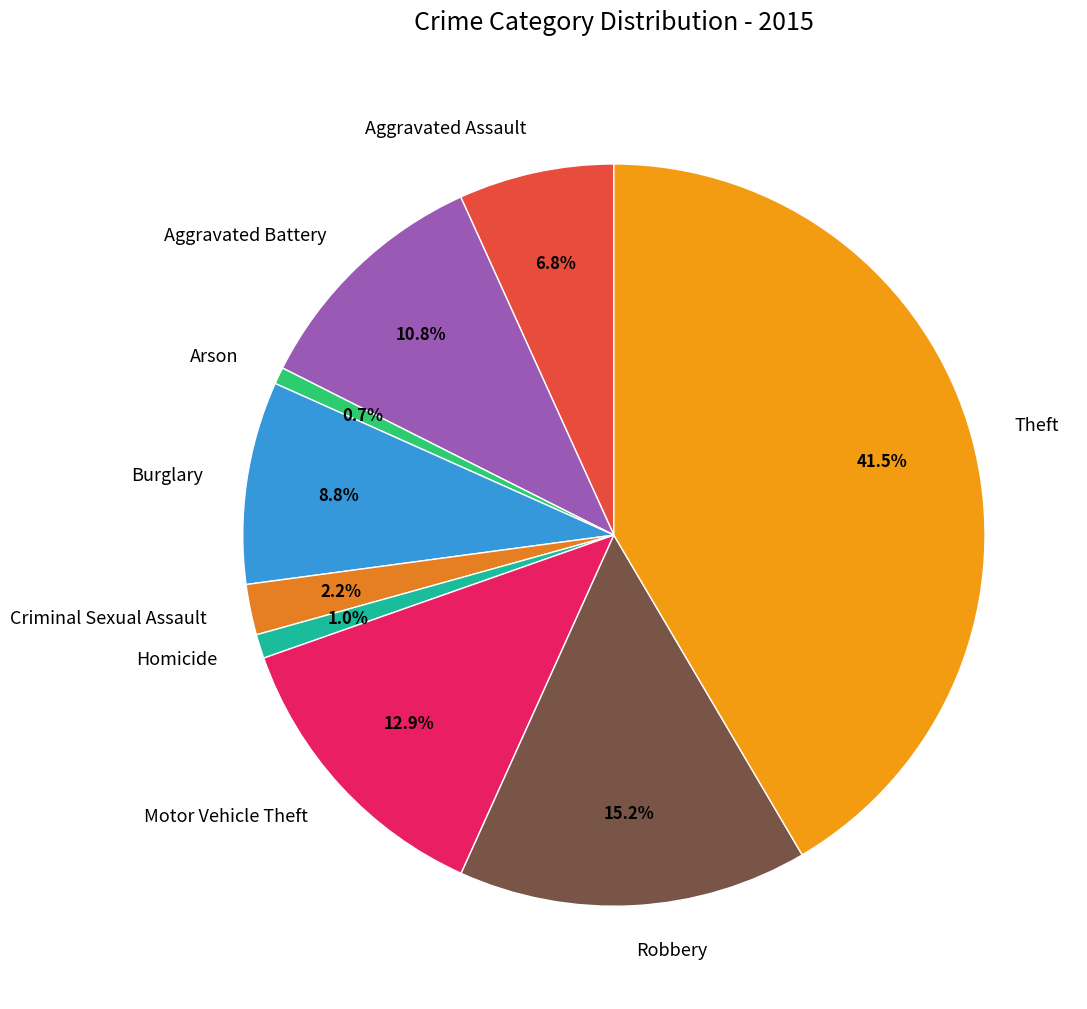

Between Burglary and Motor Vehicle Theft, which is larger?

Motor Vehicle Theft